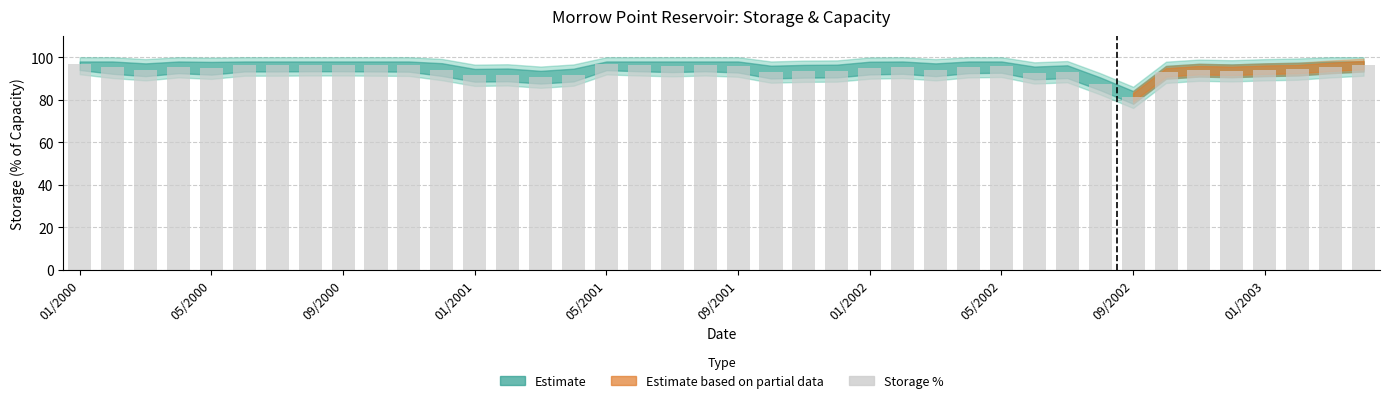

What is the difference between the maximum and minimum values?

15.9